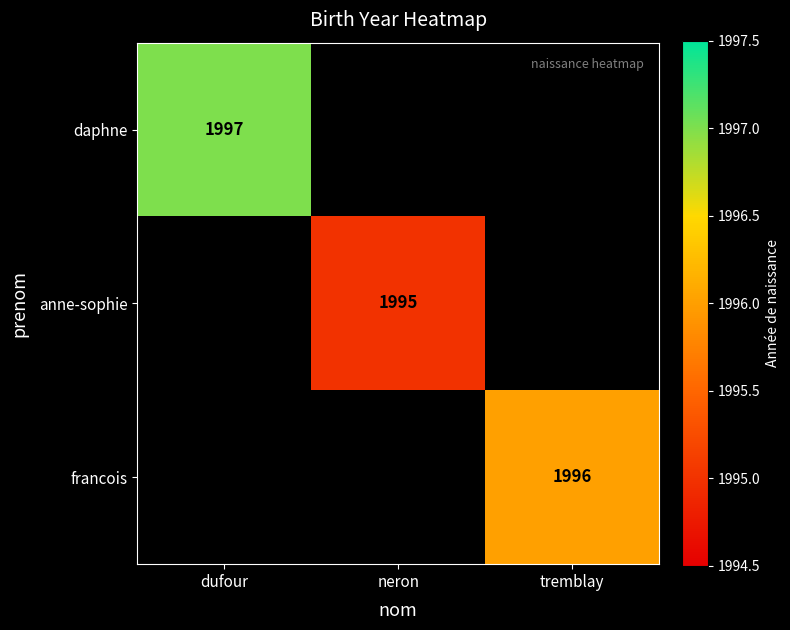

Is it true that anne-sophie equals 1995 at neron?

True